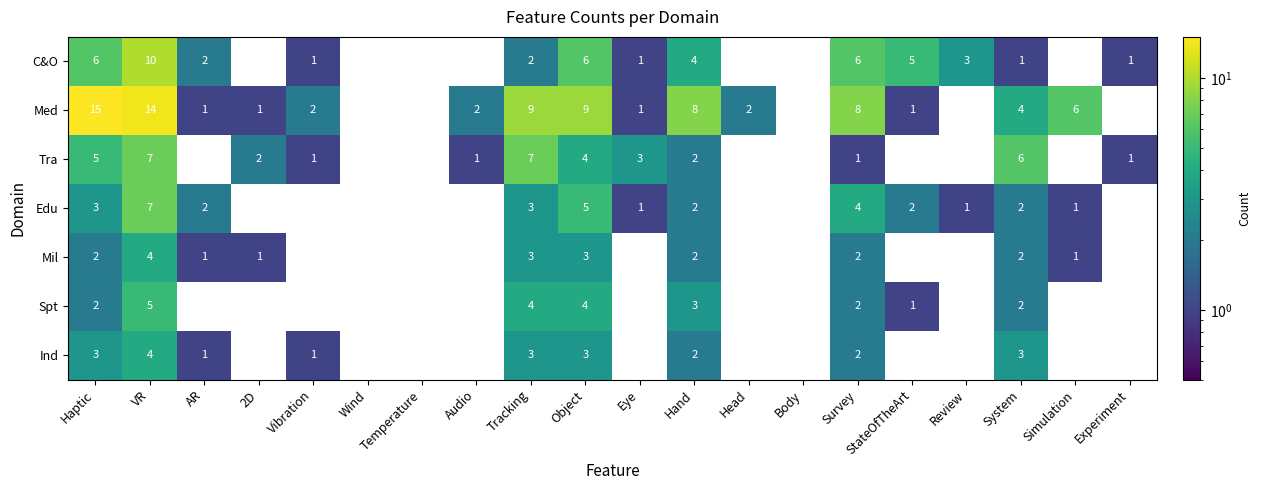

Is it true that Edu equals 0 at Head?

True